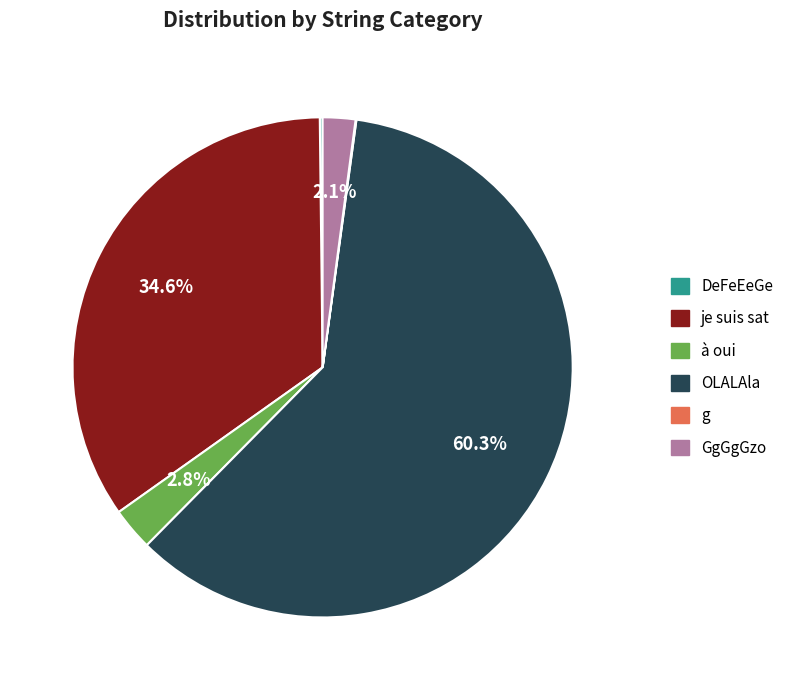

Which slice represents more than half of the pie?

OLALAla